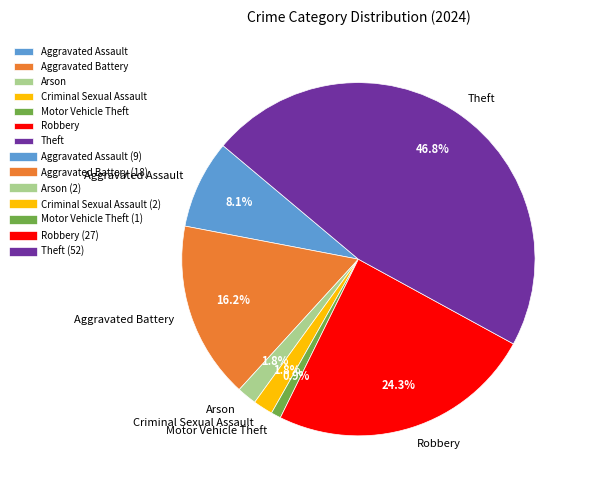

Is it true that Theft is 47% of the pie?

True